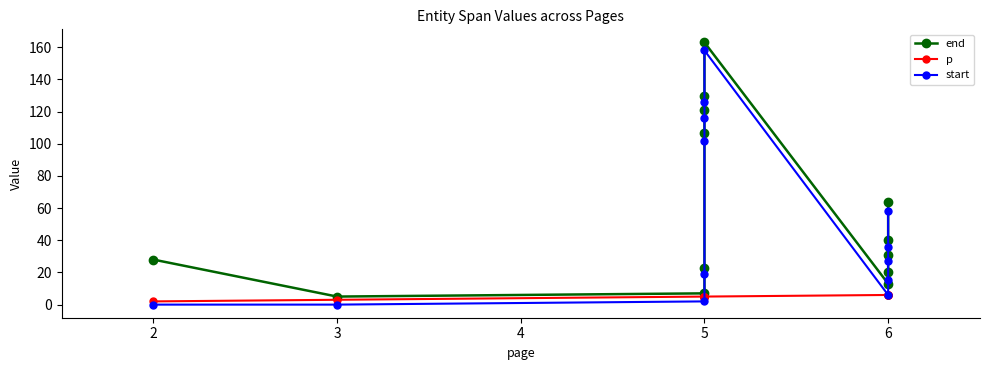

Reading left to right, transcribe all the data shown in this chart.

end: 28	5	7	23	107	121	130	163	13	20	31	40	64
p: 2	3	5	5	5	5	5	5	6	6	6	6	6
start: 0	0	2	19	102	116	126	158	6	15	27	36	58